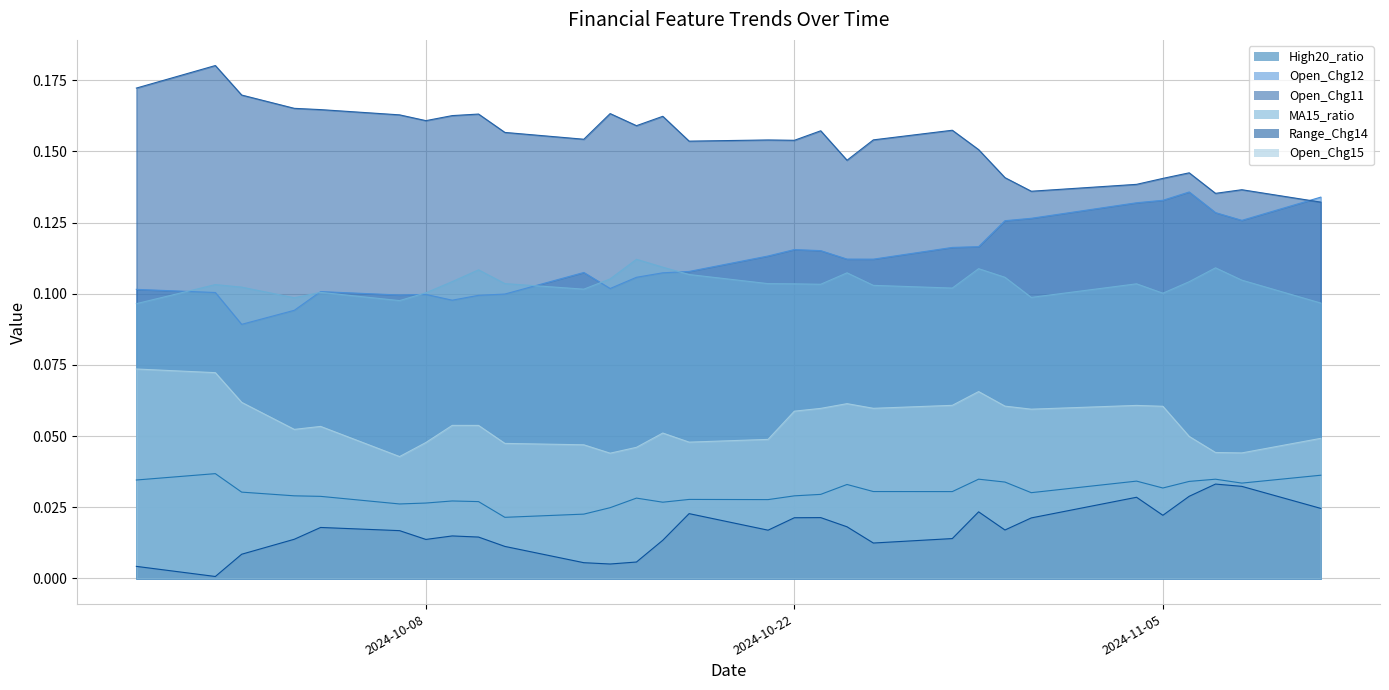

True or false: MA15_ratio and Open_Chg15 cross at least once.

False